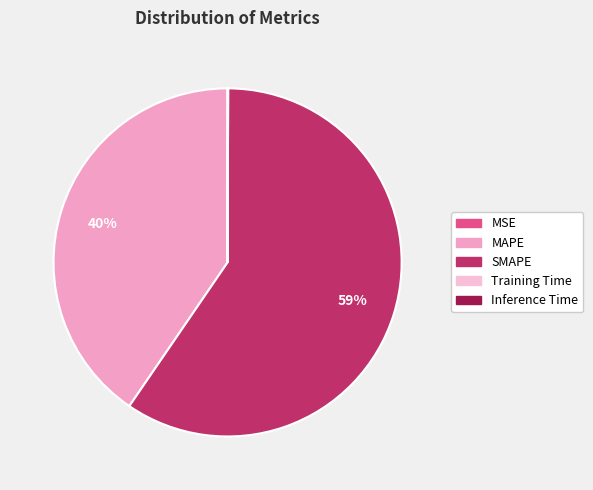

Which category has the smallest portion of the pie?

MSE